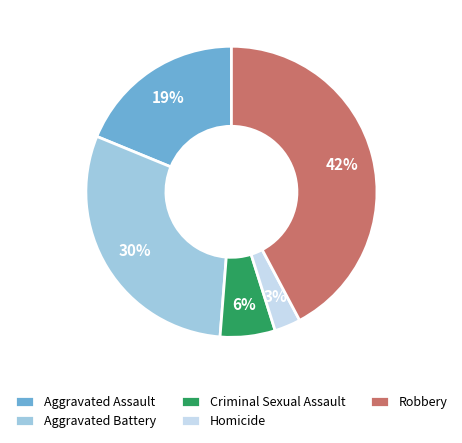

Which category has the smallest portion of the pie?

Homicide